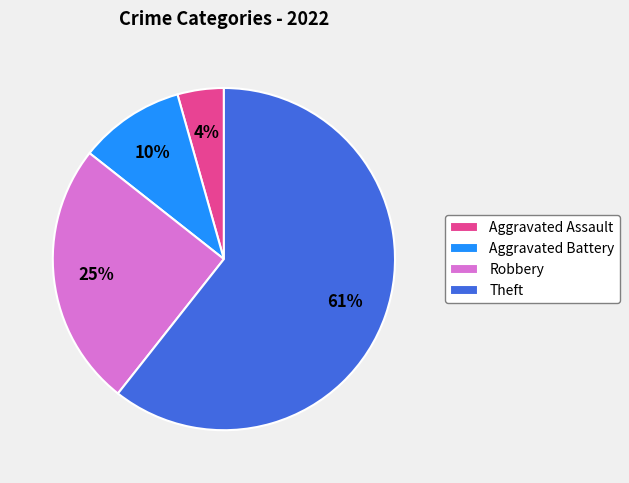

Do Theft and Aggravated Battery together represent more than half of the pie?

Yes